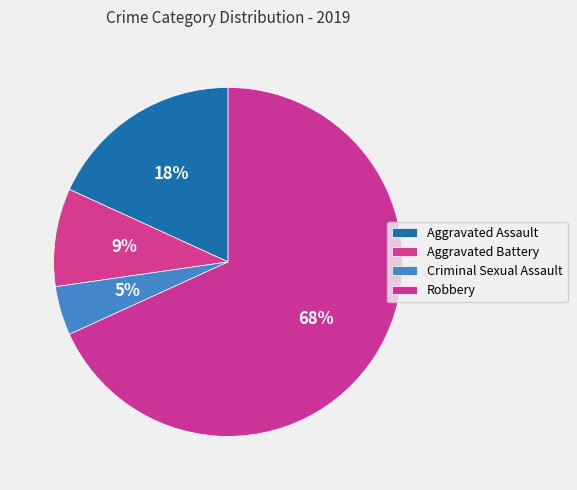

True or false: Robbery accounts for 68% of the total.

True